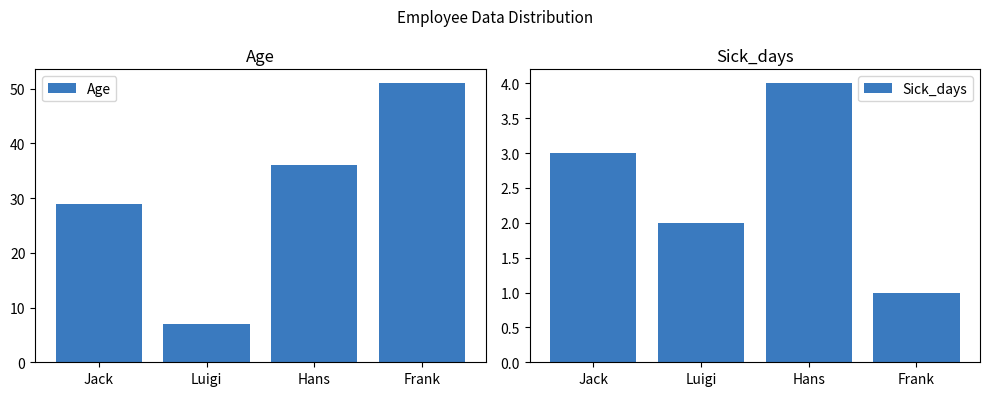

Which series has the largest total across all categories?

Age